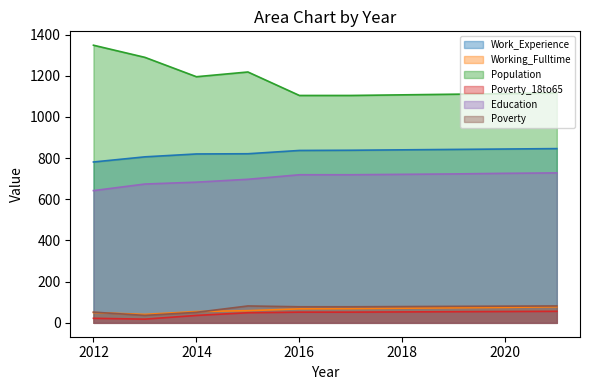

Count the number of data series in this chart.

6